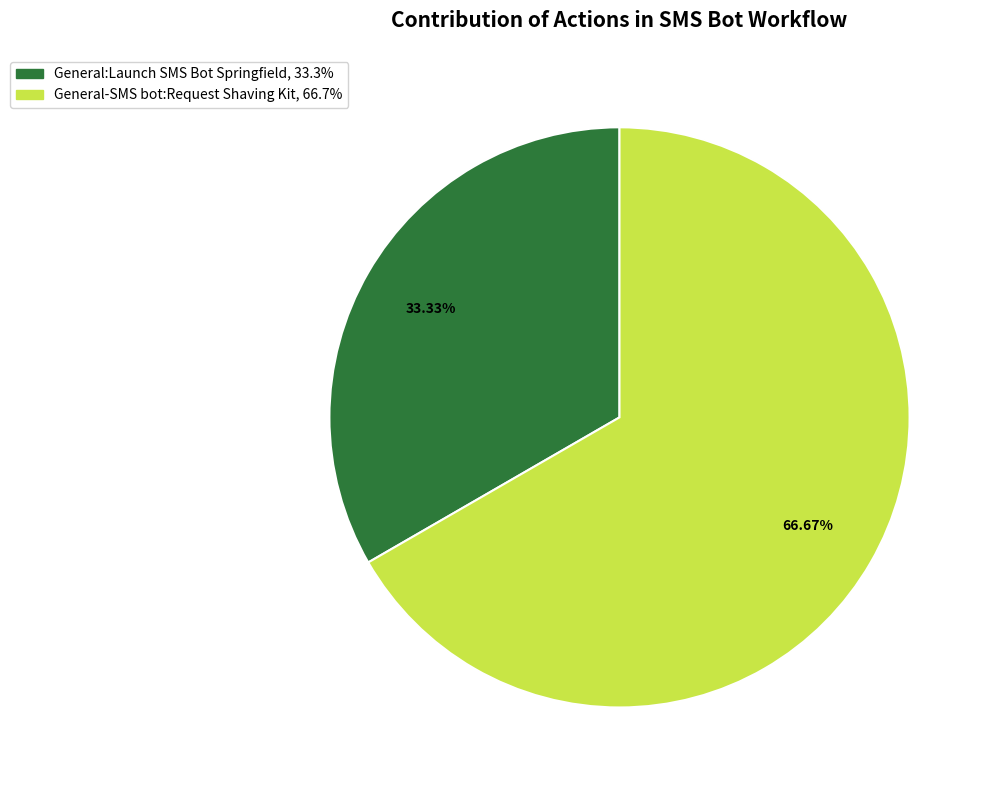

Combined, what portion of the pie is General-SMS bot:Request Shaving Kit and General:Launch SMS Bot Springfield?

100.0%